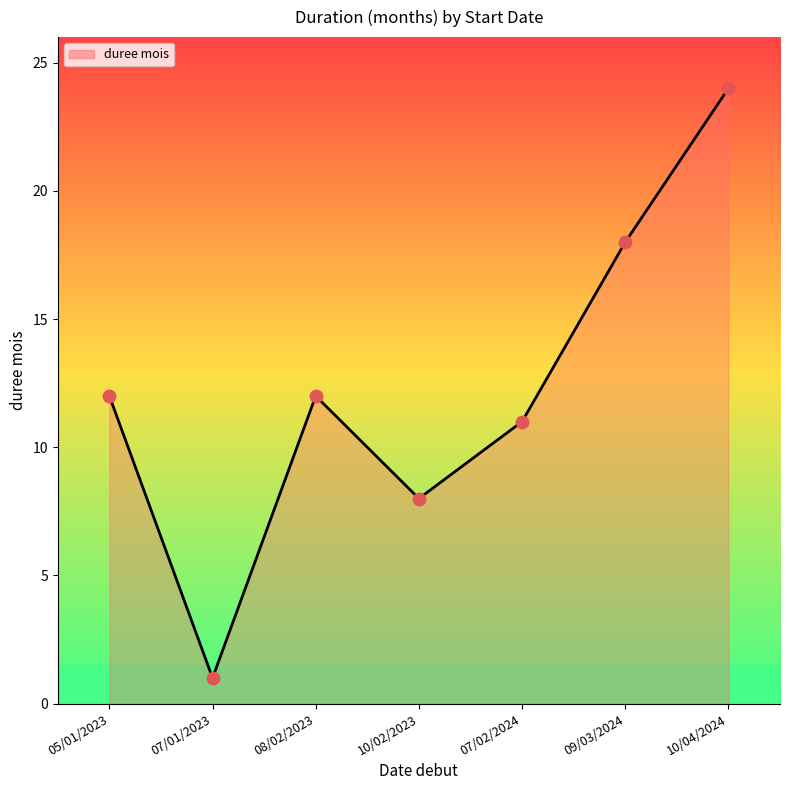

Approximately how many times larger is the value at 10/02/2023 compared to 07/02/2024?

0.7